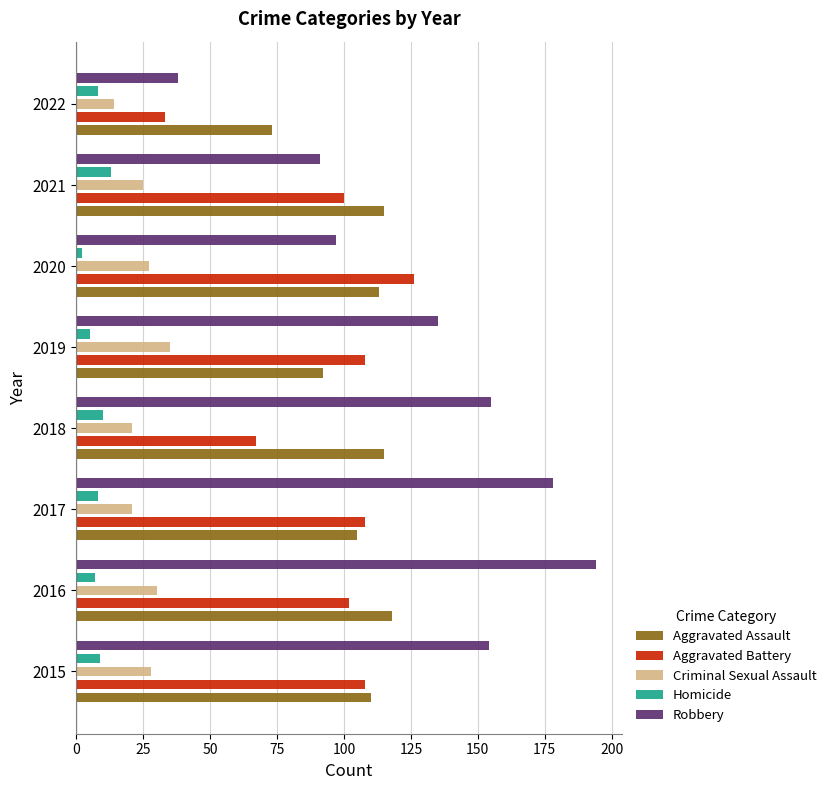

Which series has the largest range (max minus min)?

Robbery